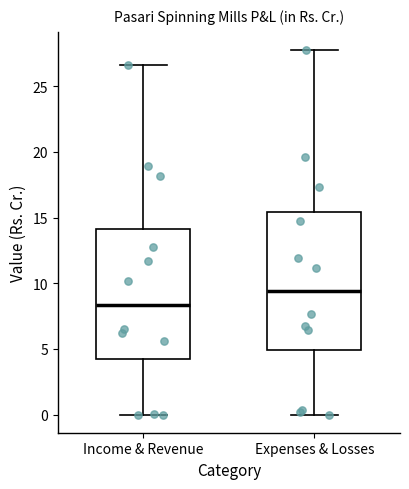

Reading left to right, transcribe this box plot: for each box, give where its median line is, the range the box spans, and where its two whiskers end, as read against the y-axis. The values are not printed on the chart, so give them approximately, as read against the axis.

Income & Revenue: median 8.5, box 4.0 to 14.0, whiskers 0.0 to 26.5
Expenses & Losses: median 9.5, box 5.0 to 15.5, whiskers 0.0 to 28.0